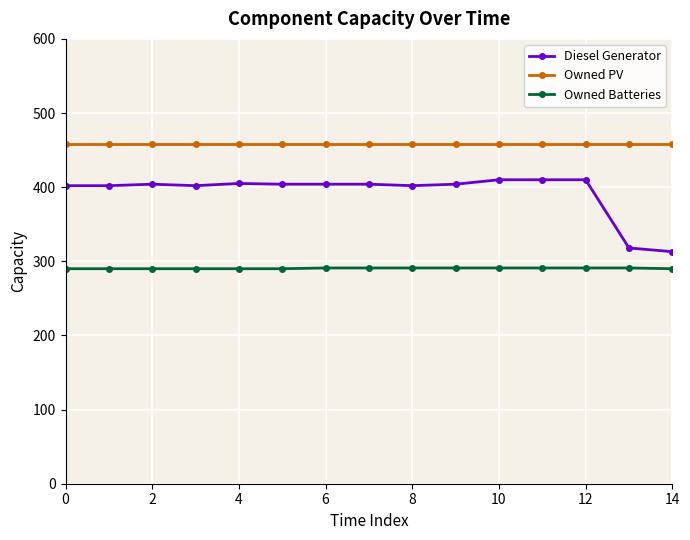

What is the value of the Diesel Generator point at the 7th from the left?

404